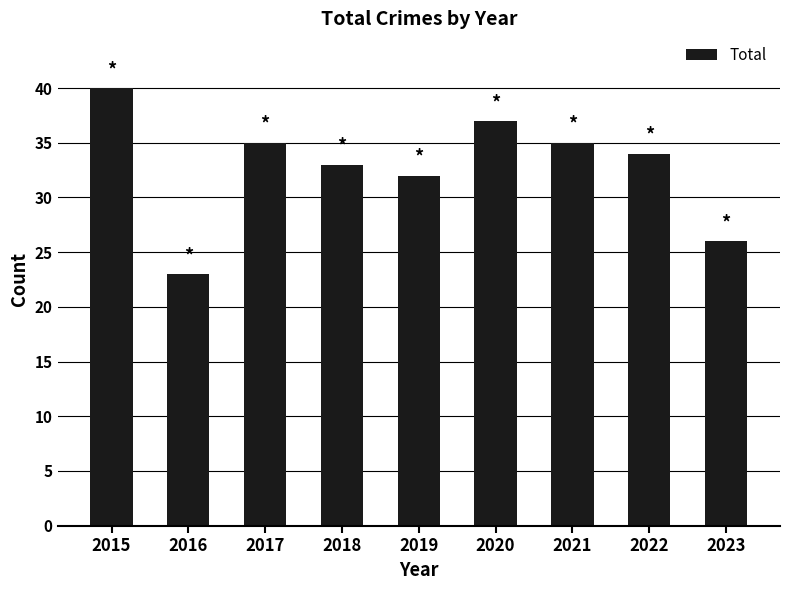

What is the value of the 8th bar from the left?

34